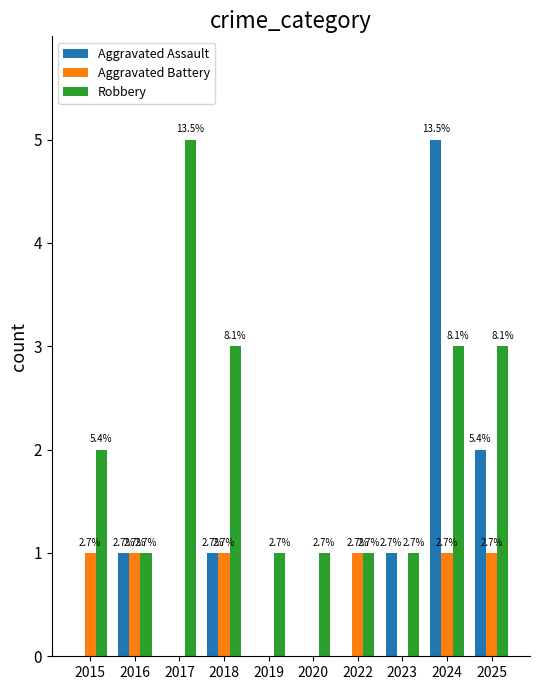

Are the bars grouped side by side (vs. stacked)?

Yes